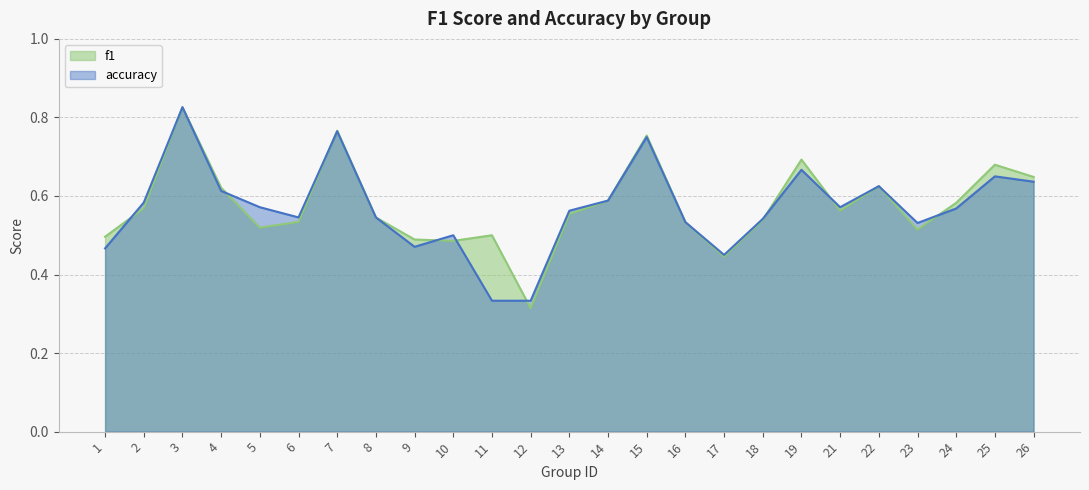

What is the minimum value for f1?

0.3